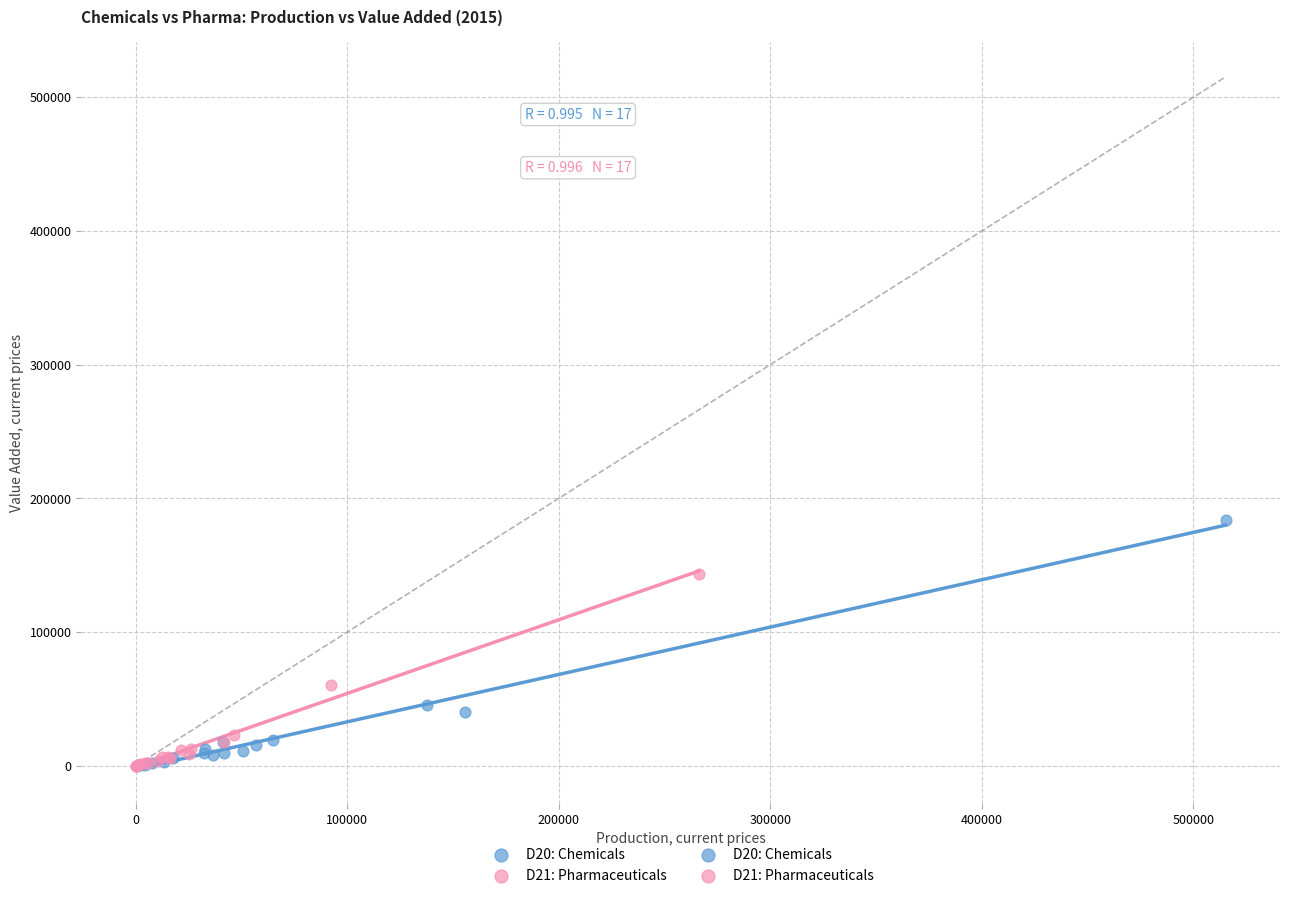

Which series contains the highest Y value?

D20: Chemicals